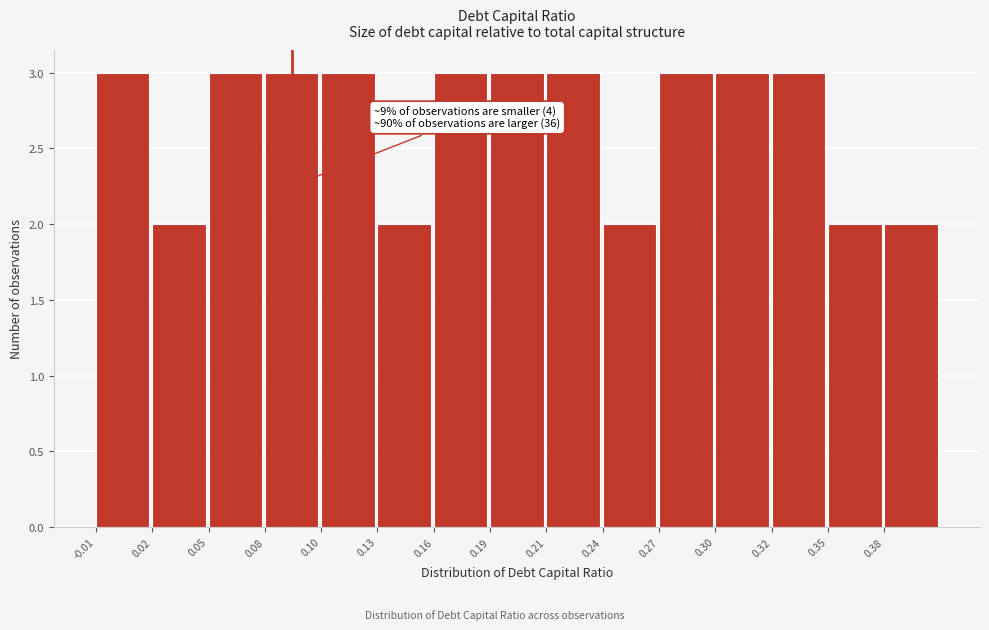

Reading right to left, list all the values displayed in this chart.

2	2	3	3	3	2	3	3	3	2	3	3	3	2	3